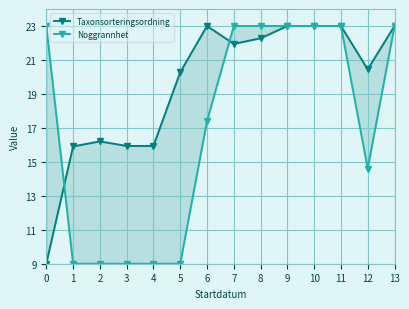

What are all the series names shown in the legend?

Taxonsorteringsordning, Noggrannhet